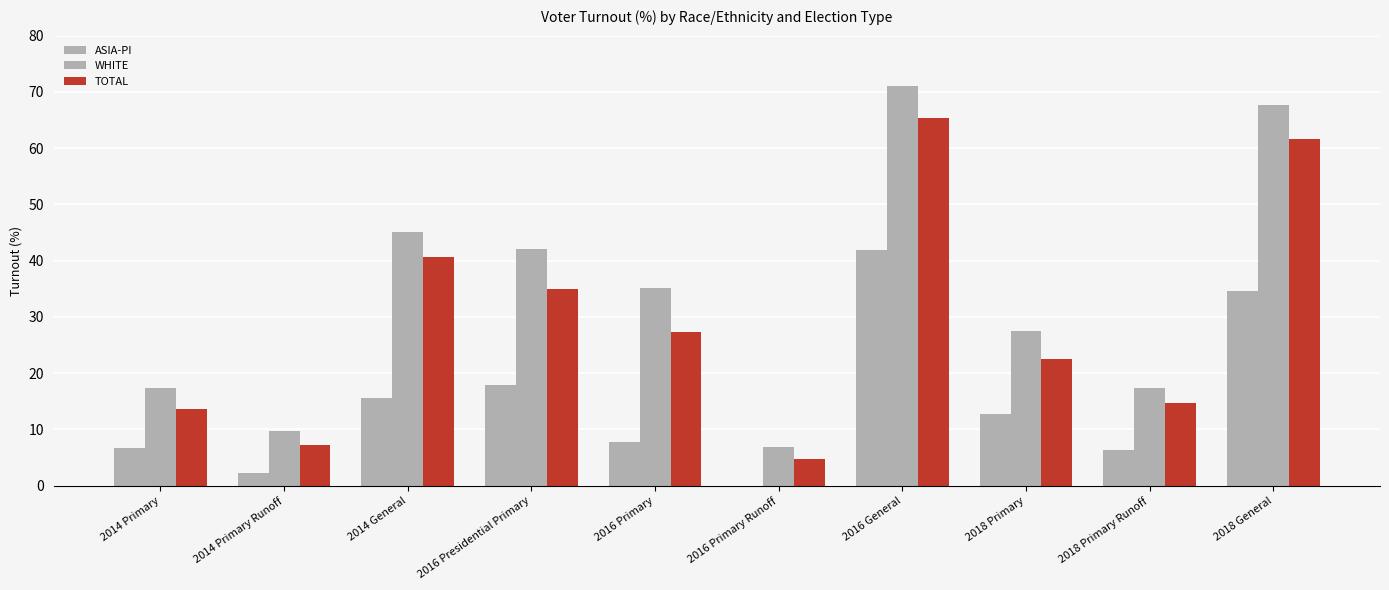

True or false: ASIA-PI has a value of 2.2 at 2014 Primary Runoff.

True